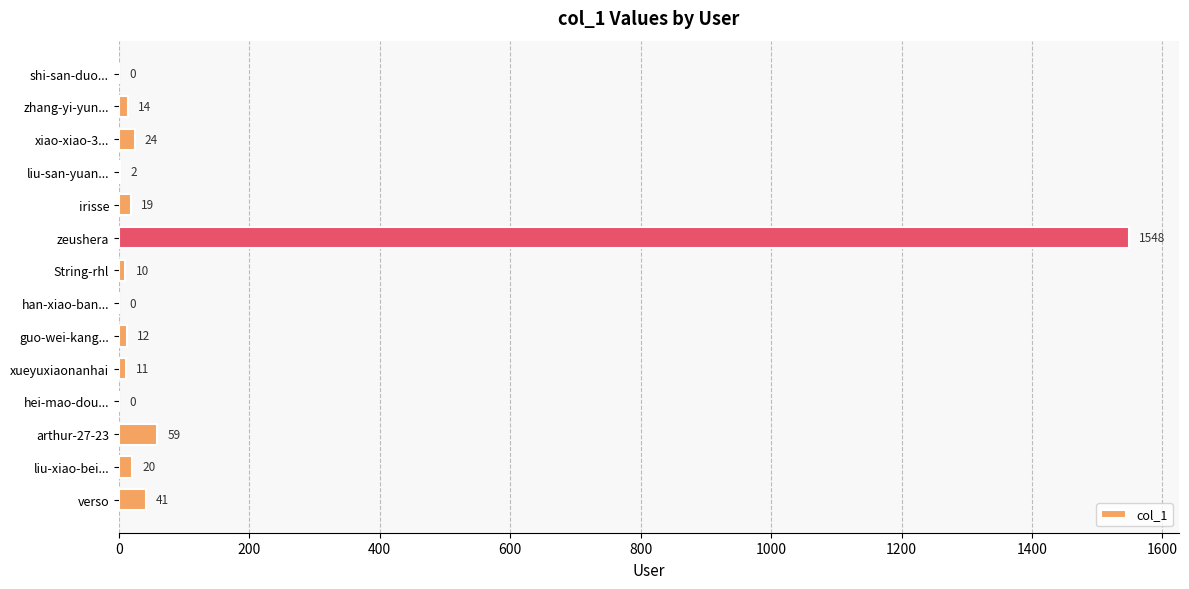

Where is the data nearest to the value 774?

arthur-27-23